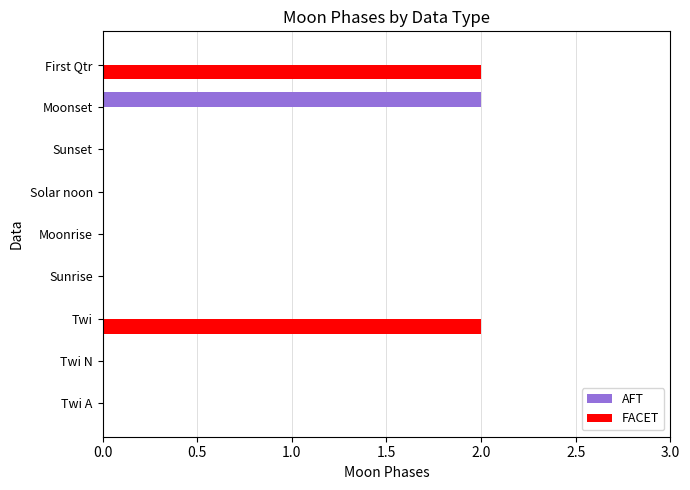

Which series has the largest total across all categories?

FACET